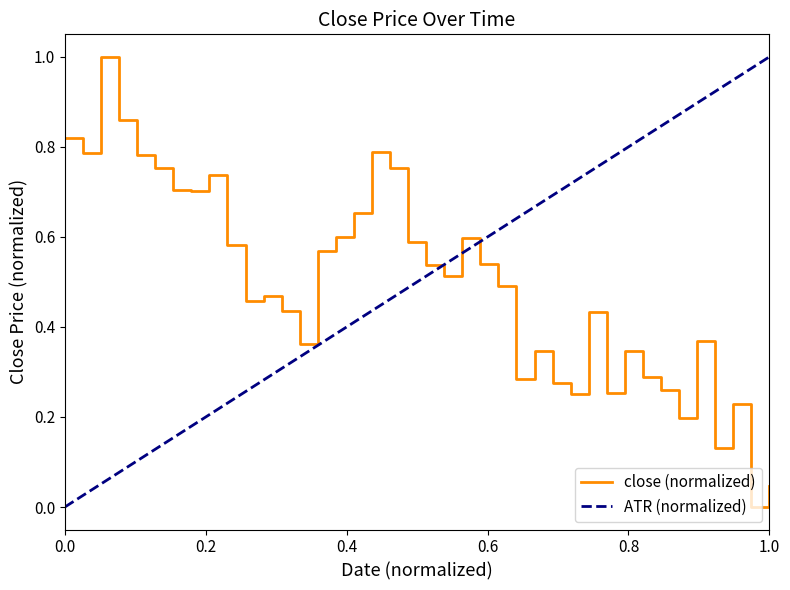

The roc series shows 0.3 at 31. True or false?

False